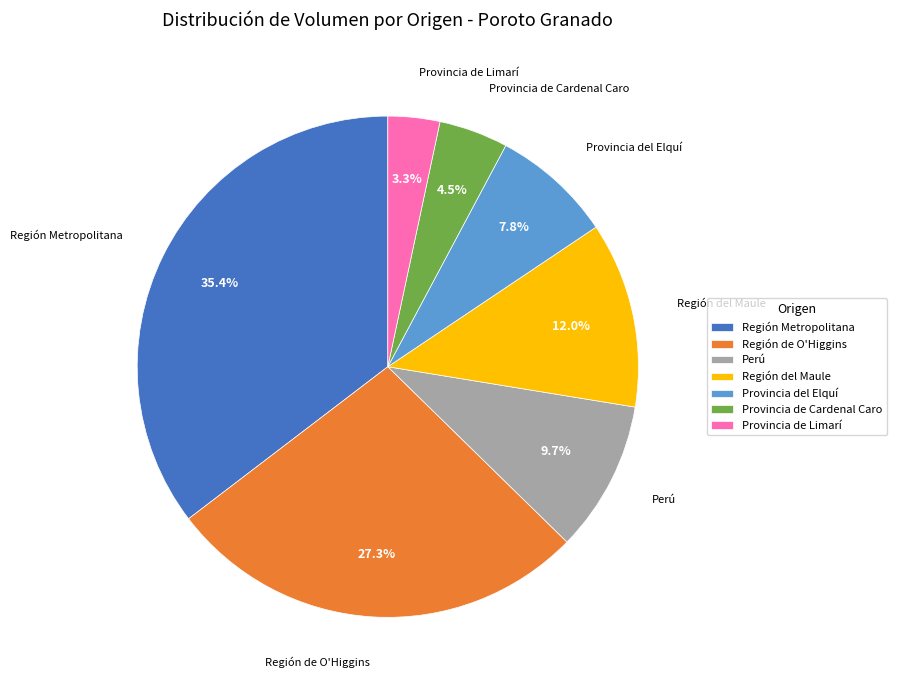

To the nearest percent, what is the difference between the Región Metropolitana and Región de O'Higgins slice percentages?

8%